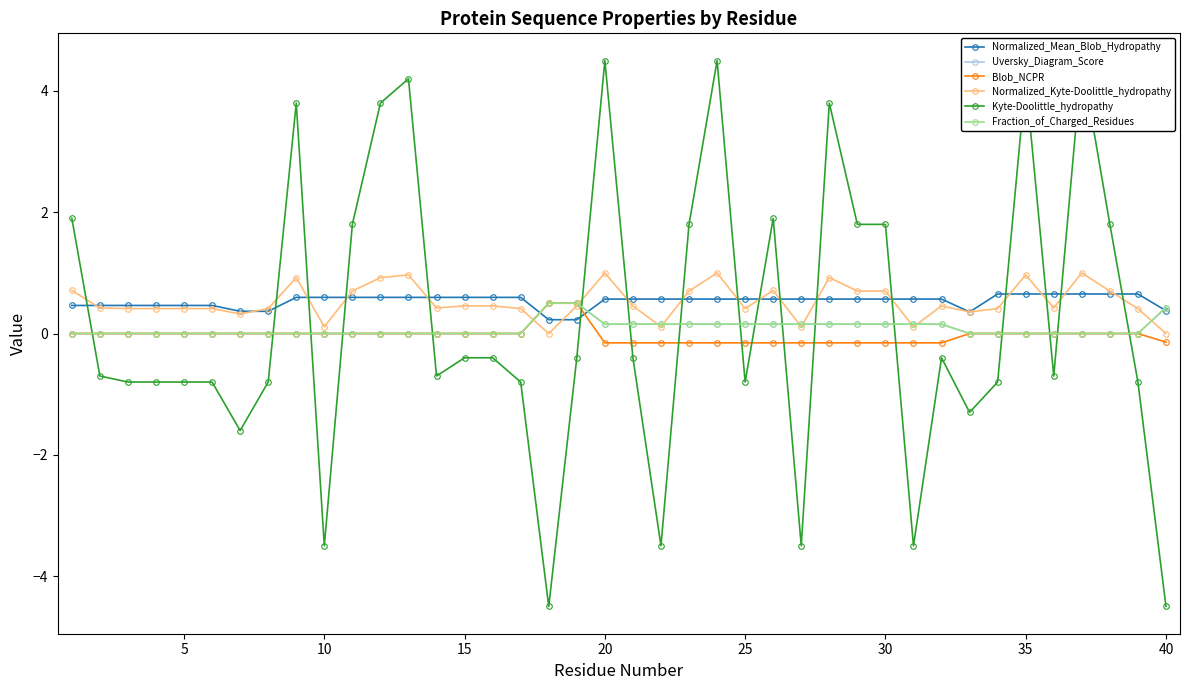

What is the sum of all Normalized_Mean_Blob_Hydropathy values?

21.4